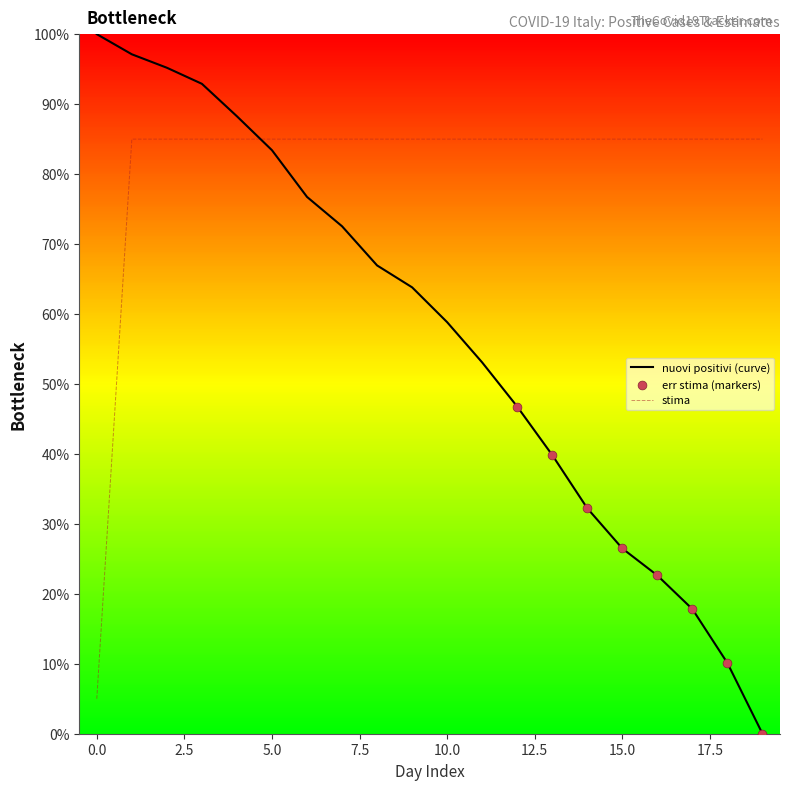

At how many categories does at least one series exceed 20?

20